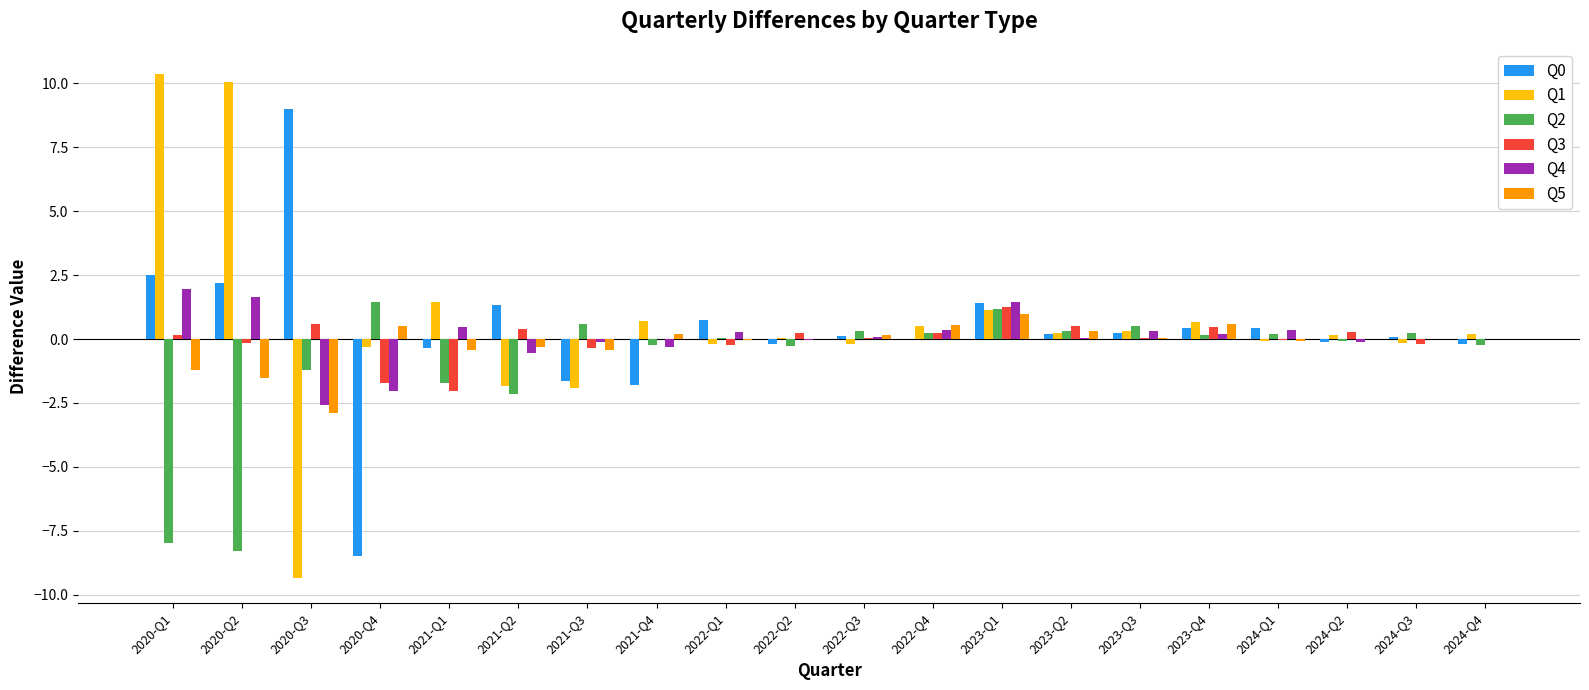

How many distinct data groups are displayed?

6